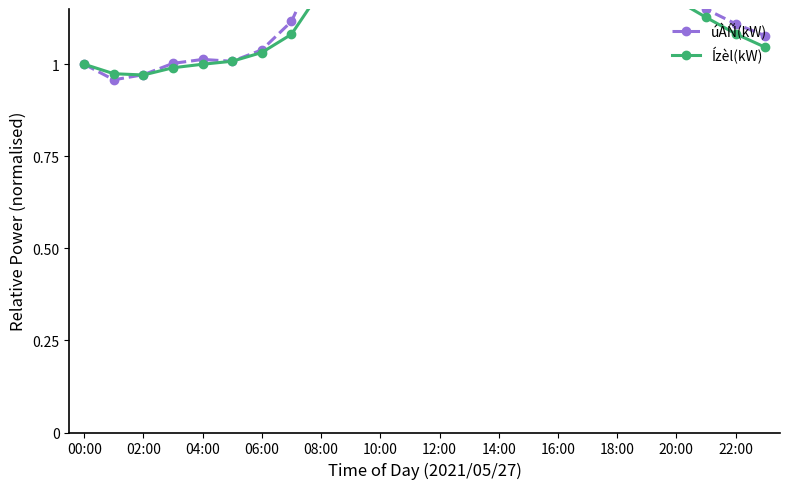

What is the difference between the maximum and minimum values in the úÀÑ(kW) series?

0.4